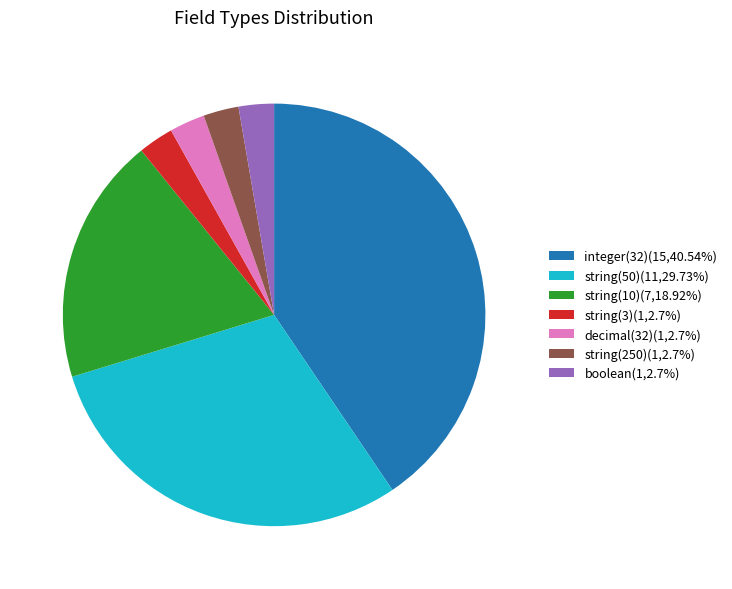

Approximately how many times larger is the value at string(50)(11,29.73%) compared to string(10)(7,18.92%)?

1.6